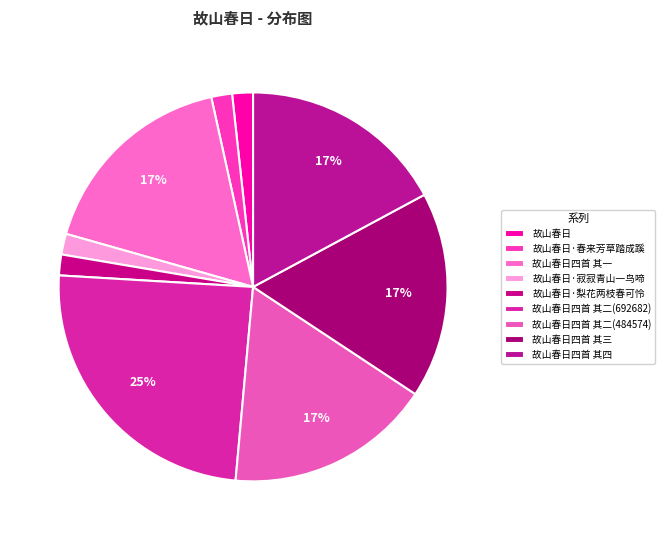

Is there any slice that represents more than half of the pie?

No